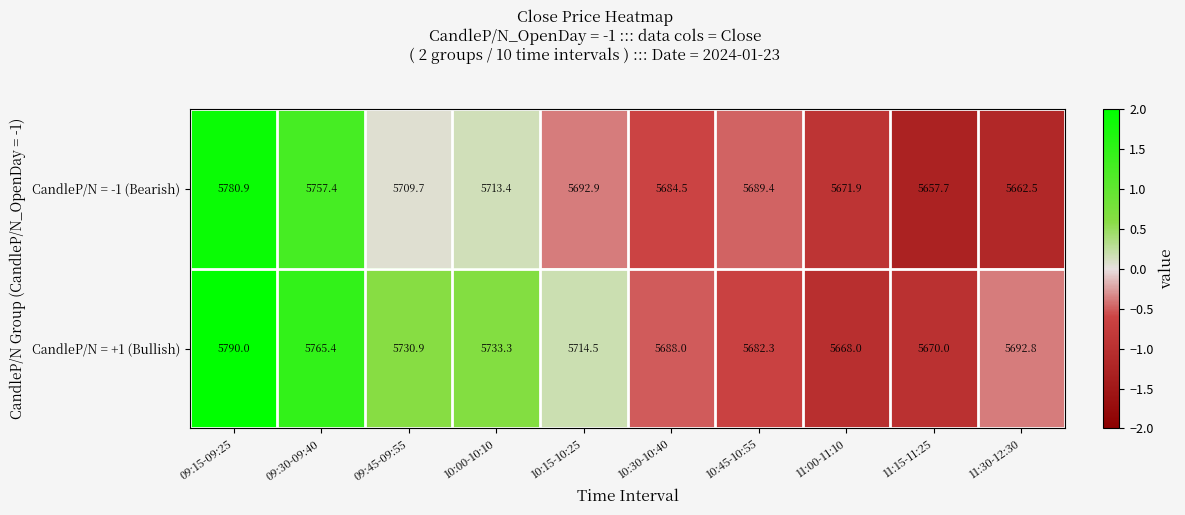

What is the spread (max minus min) of values at 10:45-10:55?

7.1